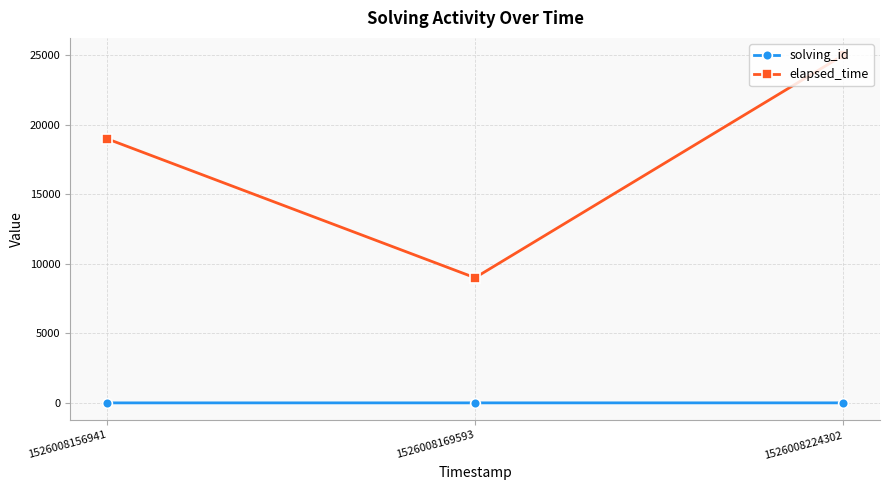

What is the value of the elapsed_time point at the 1st from the left?

19000